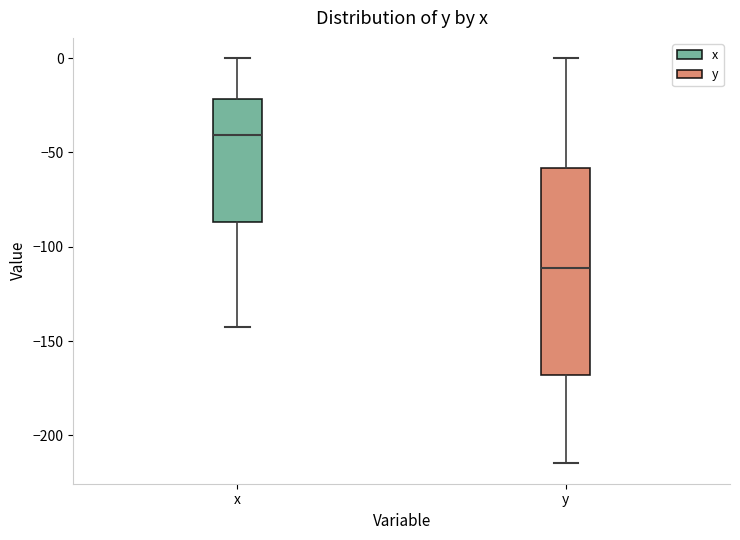

Reading left to right, read every box against the y-axis: the position of its median line, the range the box covers, and the ends of its whiskers. The values are not printed on the chart, so give them approximately, as read against the axis.

x: median -40, box -85 to -20, whiskers -145 to 0
y: median -110, box -170 to -60, whiskers -215 to 0